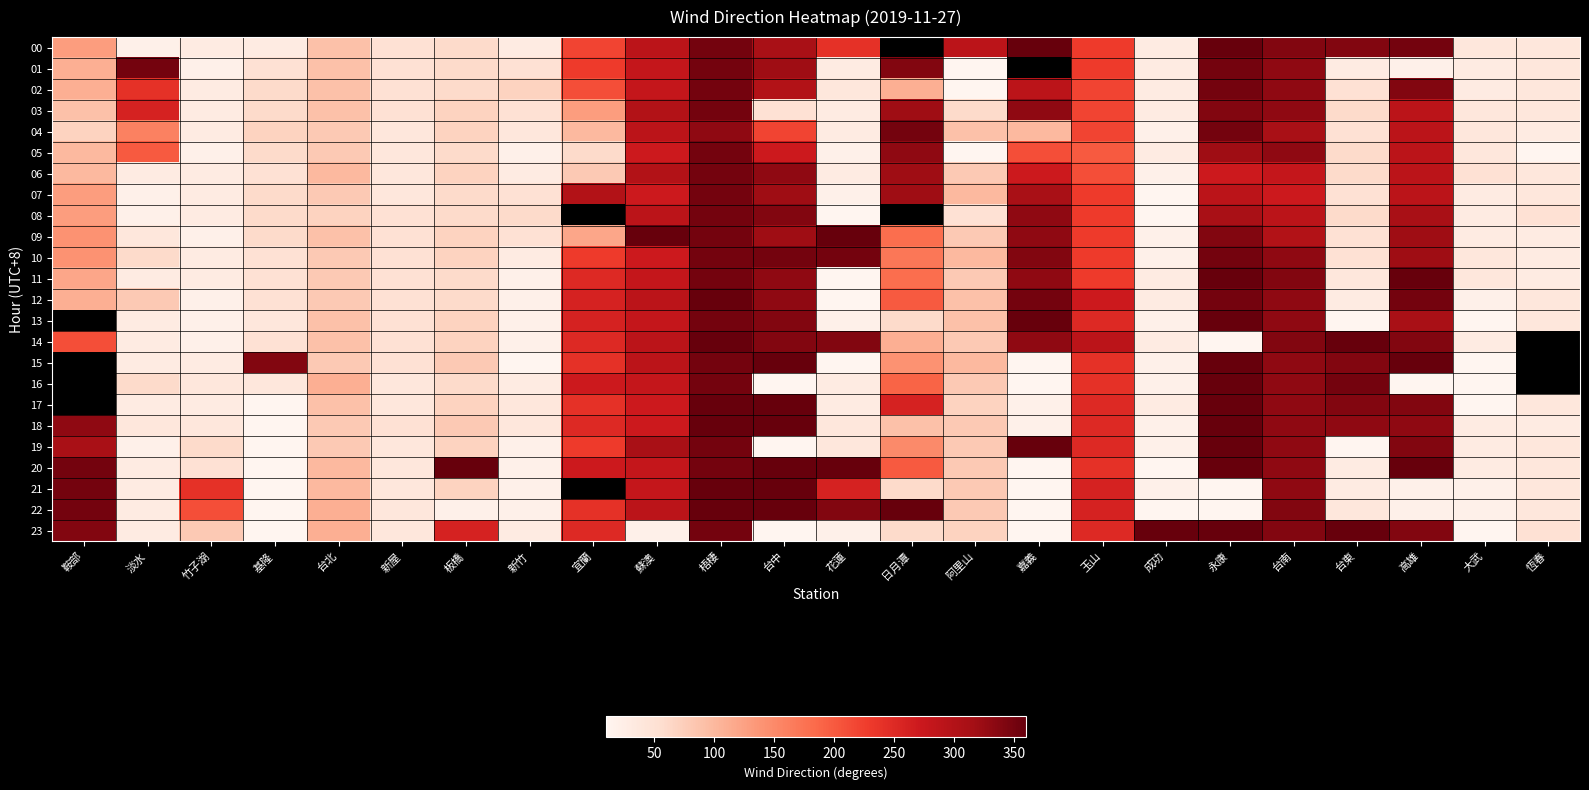

What is the total value across all series at 大武?

670.0